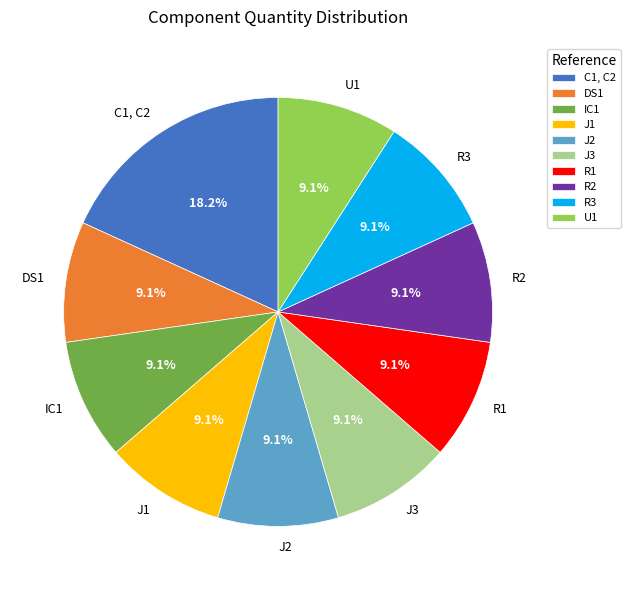

How much of the chart is everything except J3?

90.9%